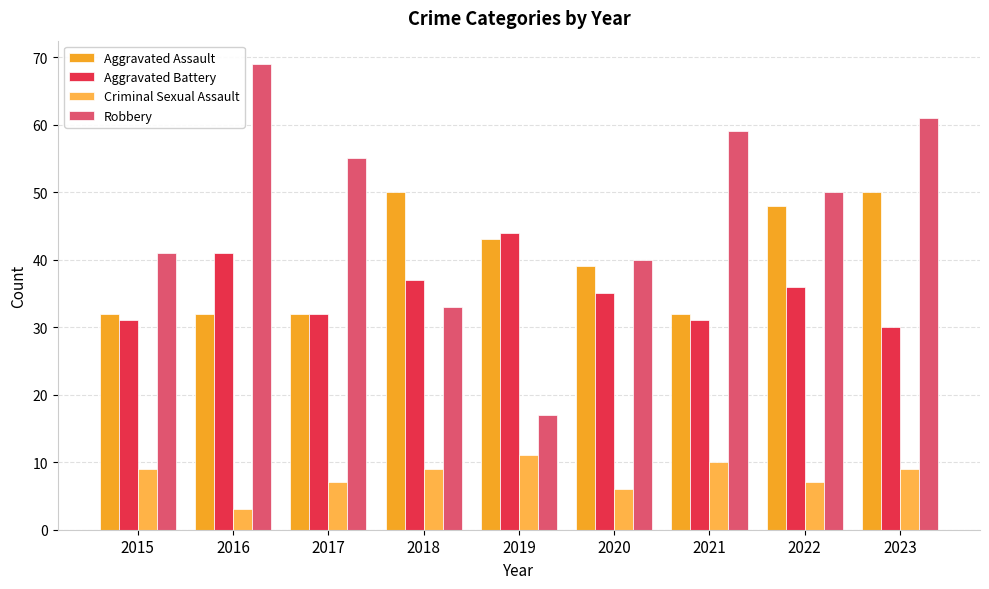

List the labels in order of Criminal Sexual Assault value, largest first.

2019, 2021, 2015, 2018, 2023, 2017, 2022, 2020, 2016